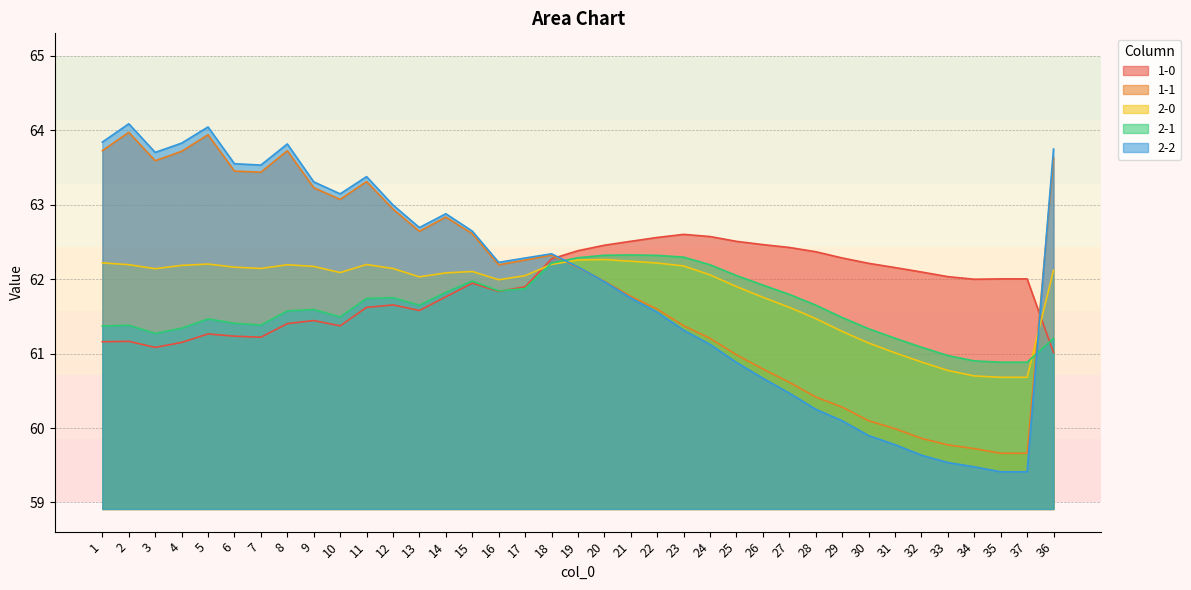

The value of 1-1 at 34 is 86.8. True or false?

False